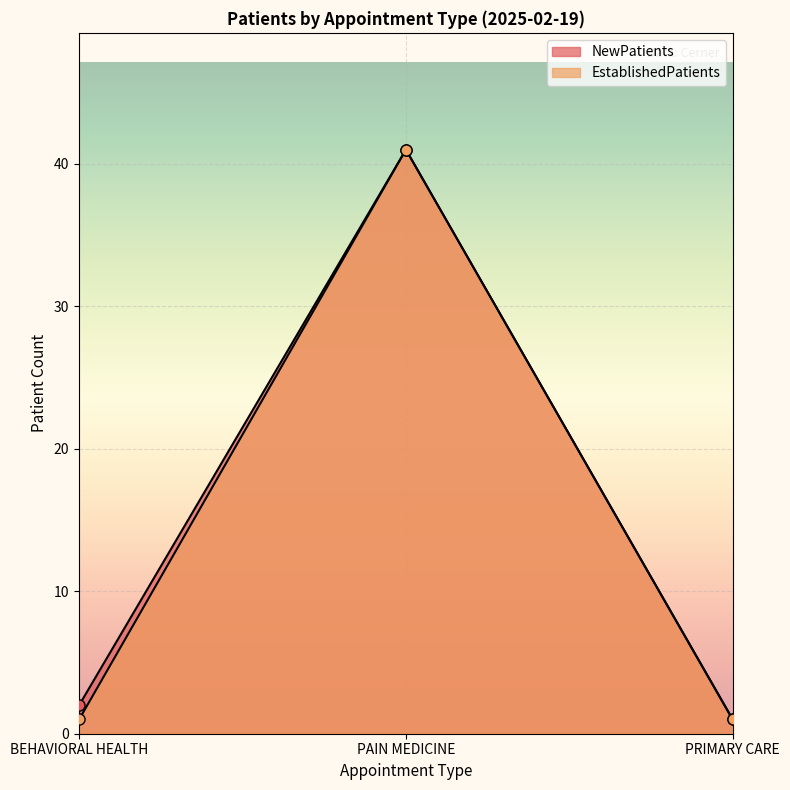

What position from the right is PAIN MEDICINE?

2